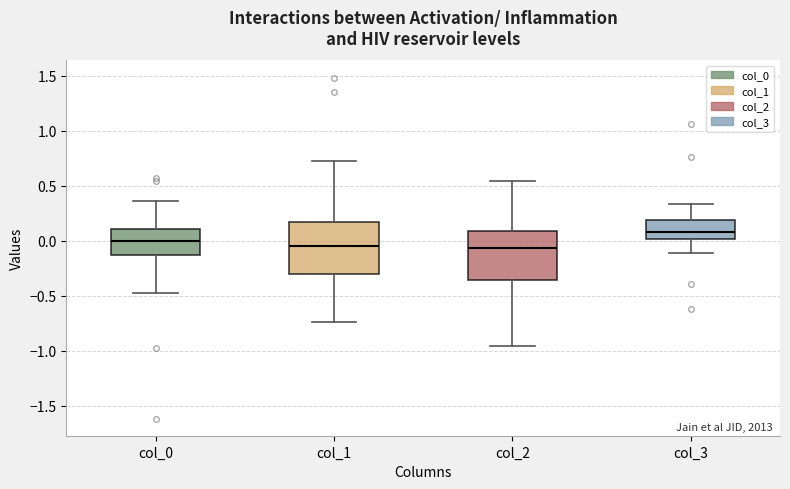

Reading left to right, read every box against the y-axis: the position of its median line, the range the box covers, and the ends of its whiskers. The values are not printed on the chart, so give them approximately, as read against the axis.

col_0: median 0.00, box -0.15 to 0.10, whiskers -0.45 to 0.35
col_1: median -0.05, box -0.30 to 0.15, whiskers -0.75 to 0.70
col_2: median -0.05, box -0.35 to 0.10, whiskers -0.95 to 0.55
col_3: median 0.10, box 0.00 to 0.20, whiskers -0.10 to 0.35